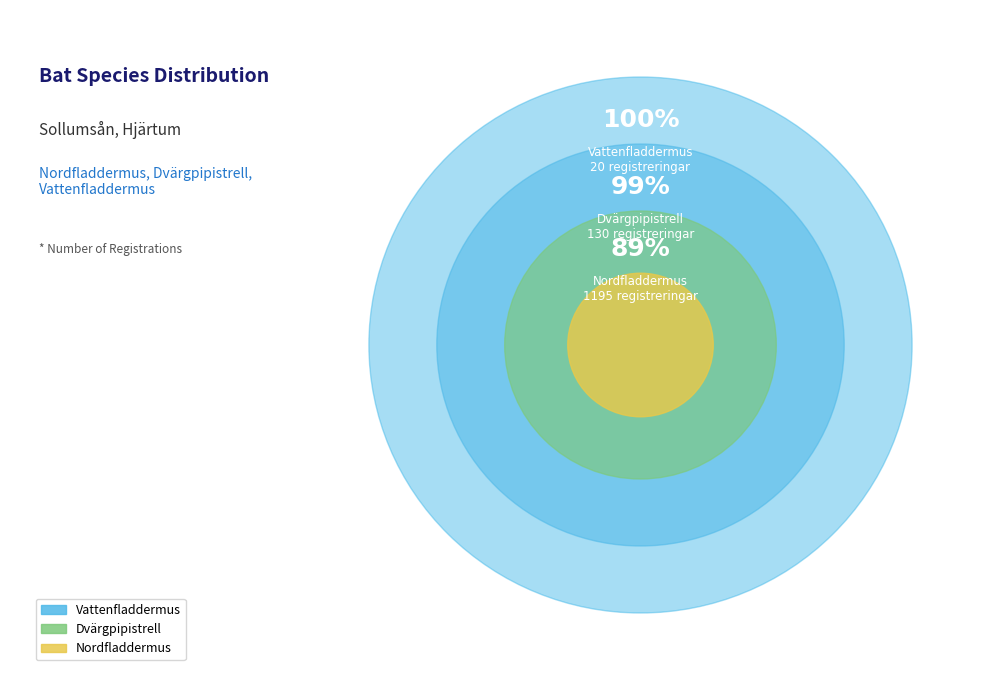

Which category has the biggest portion of the pie?

Nordfladdermus